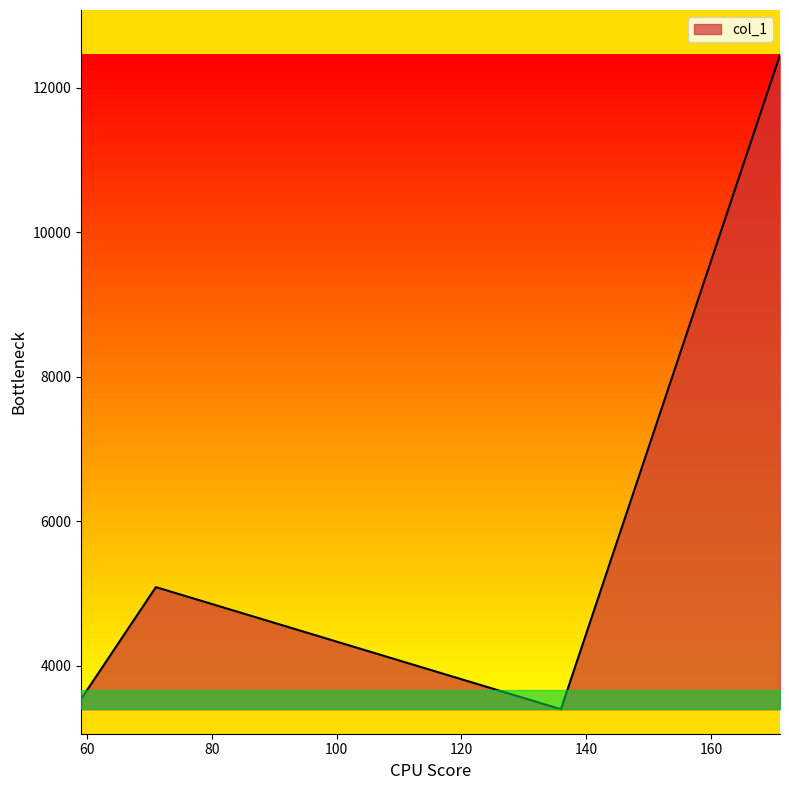

What is the smallest value displayed?

3395.7